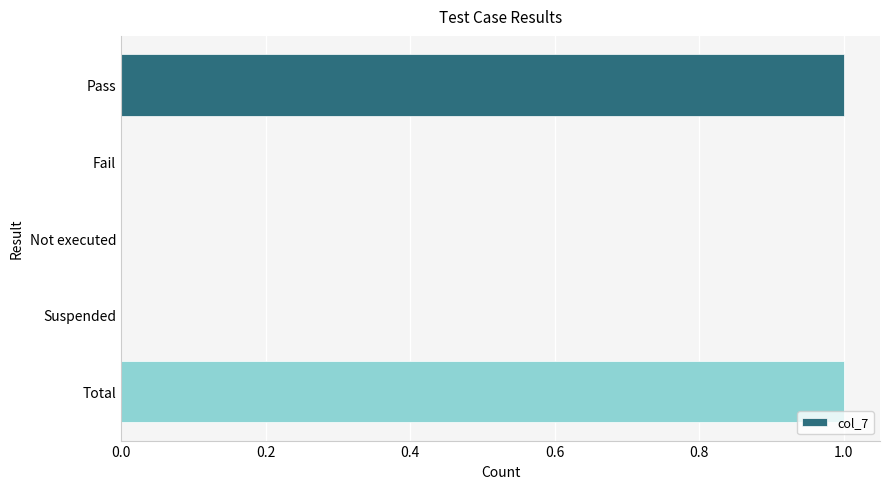

Between Not executed and Total, which is larger?

Total